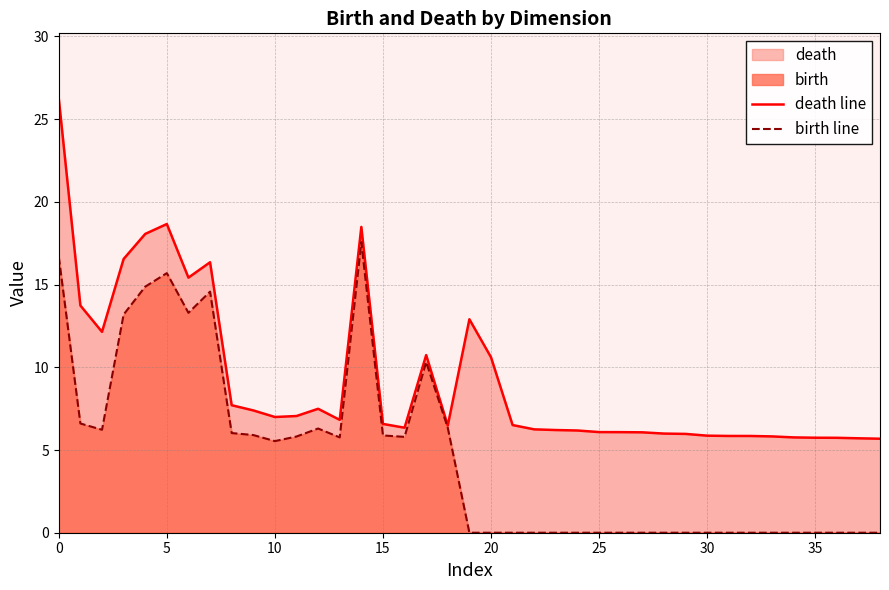

In death line, how many points are higher than both neighbors (excluding endpoints)?

6